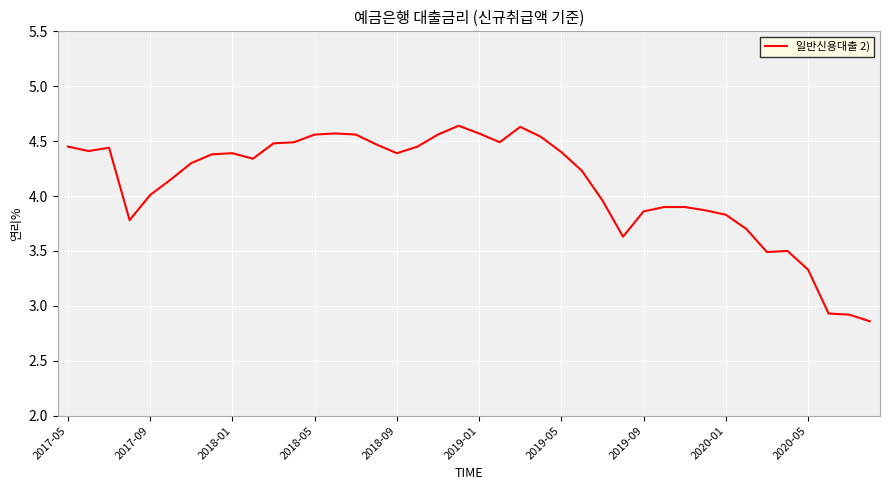

What is the sum of all values?

164.4